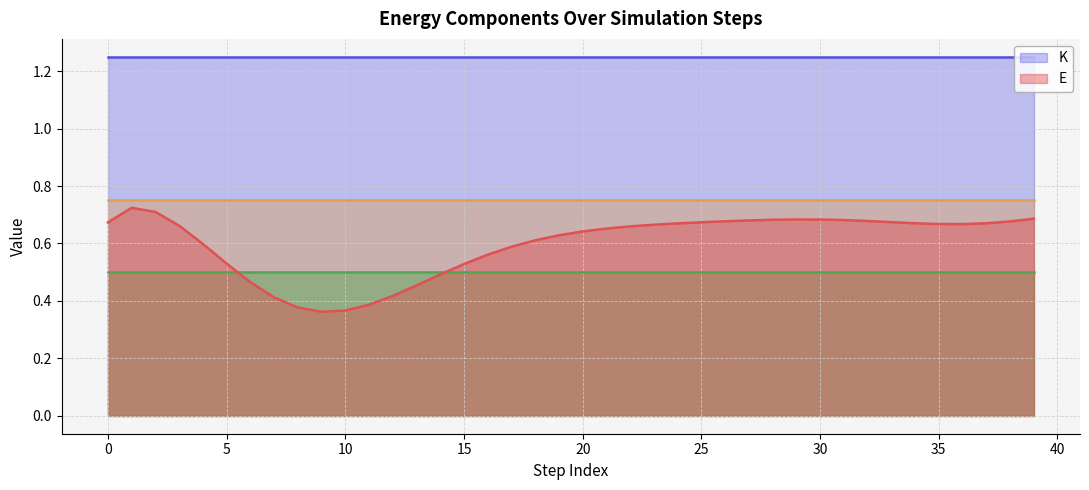

Which category has the highest value in the K series?

11